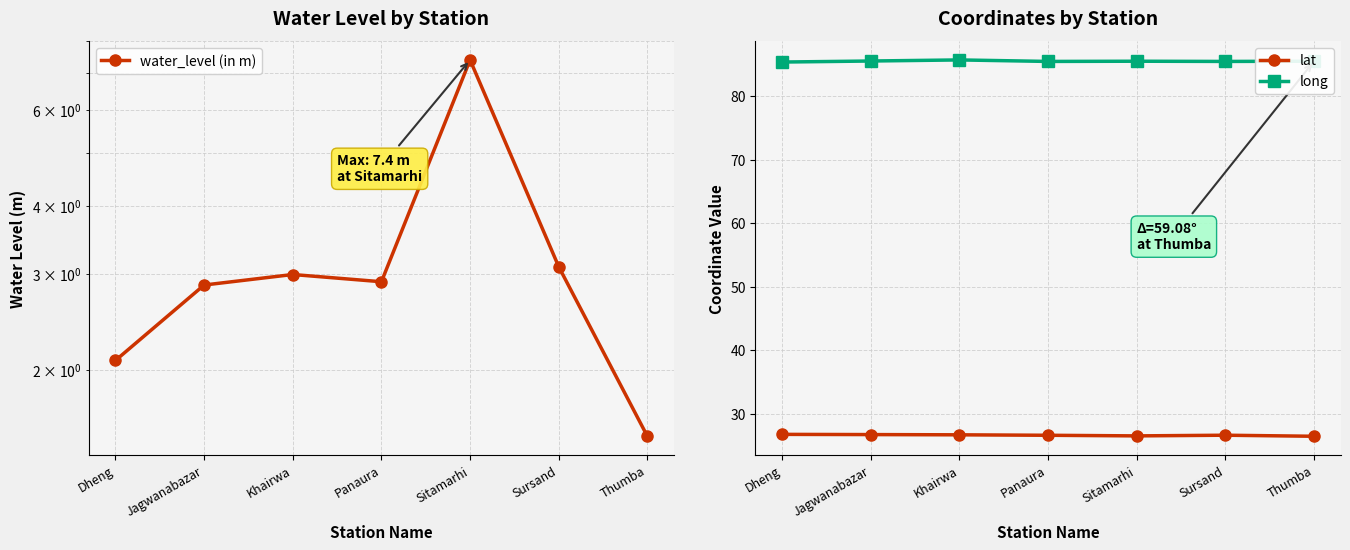

At which category does the chart reach its peak across all series?

Khairwa